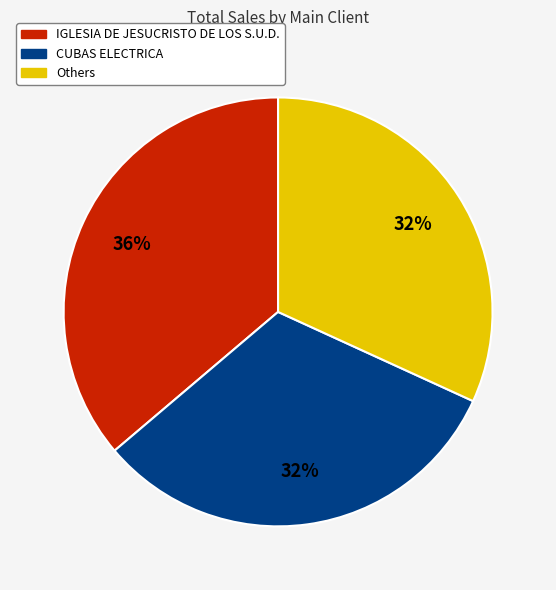

Is there a majority slice in this chart?

No